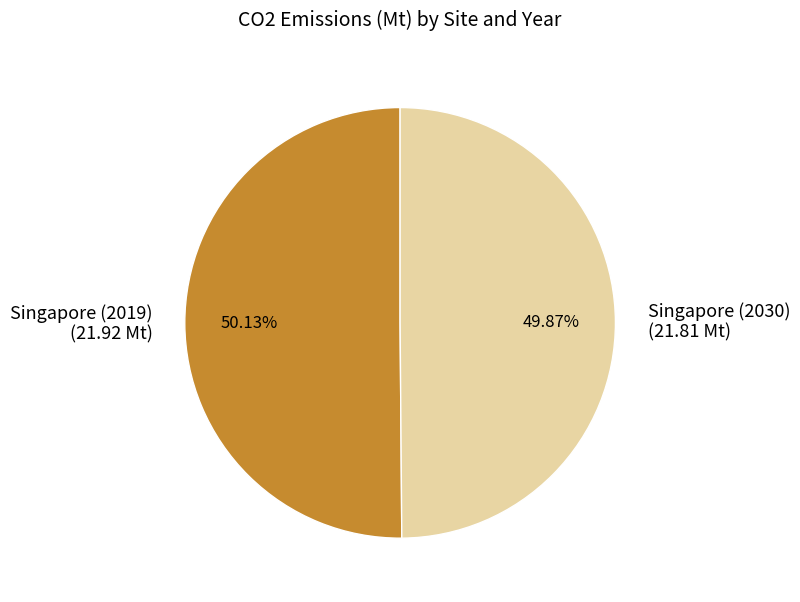

Does any single category account for the majority?

Yes